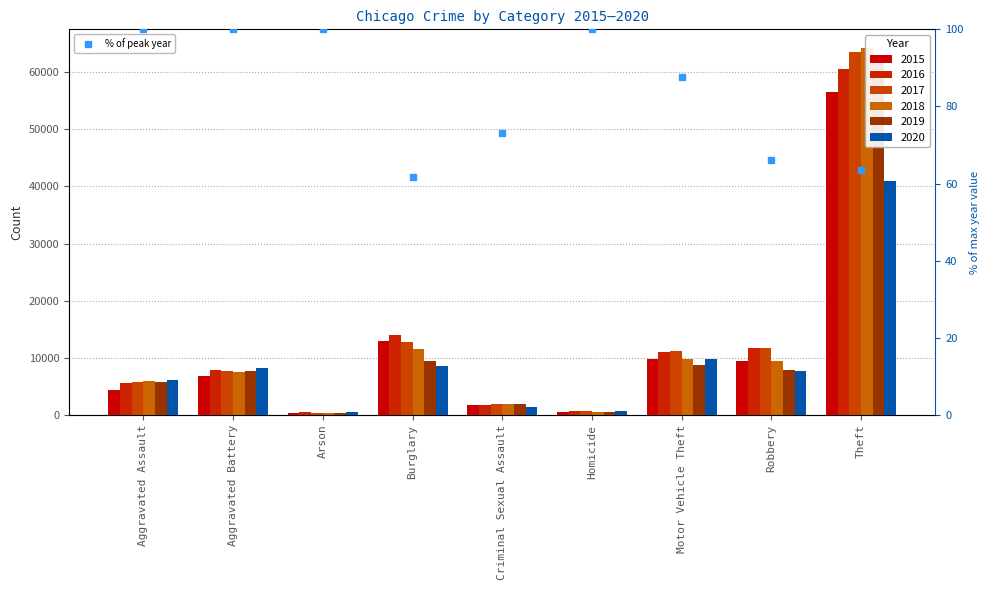

What is the smallest value displayed?

61.6